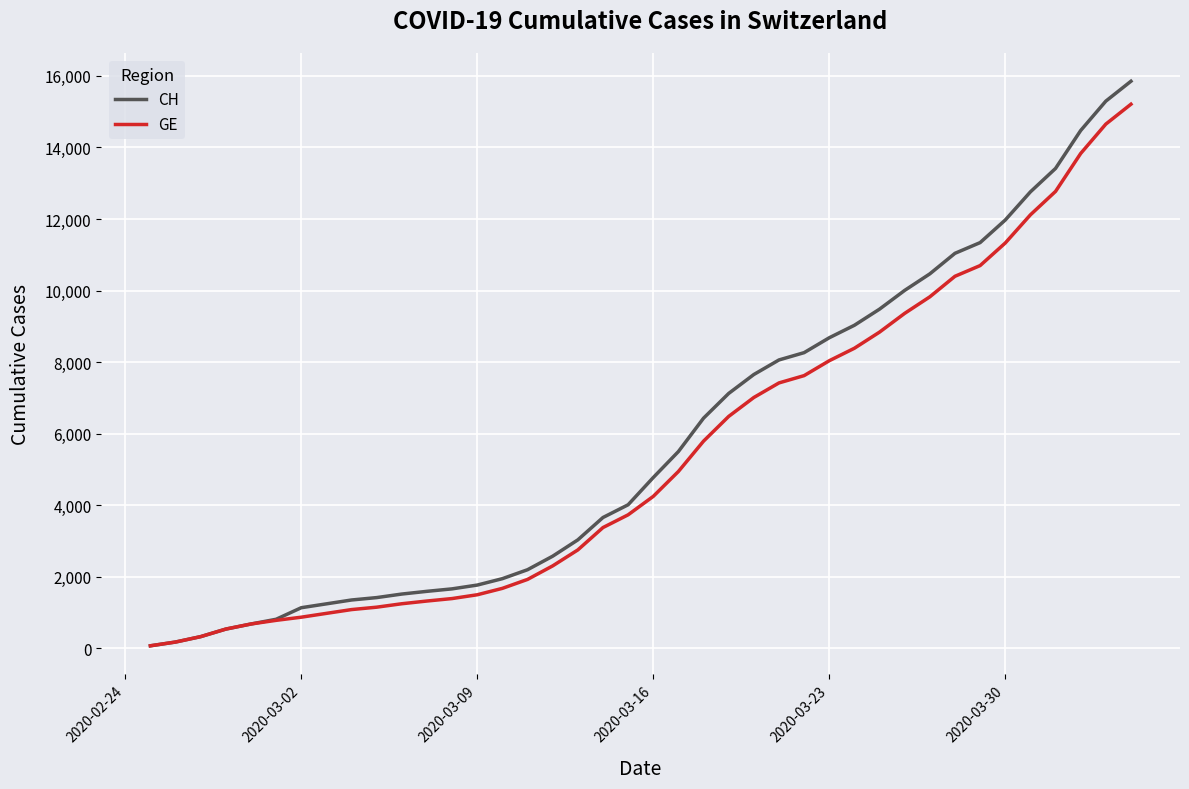

Which series has the widest spread of values?

CH